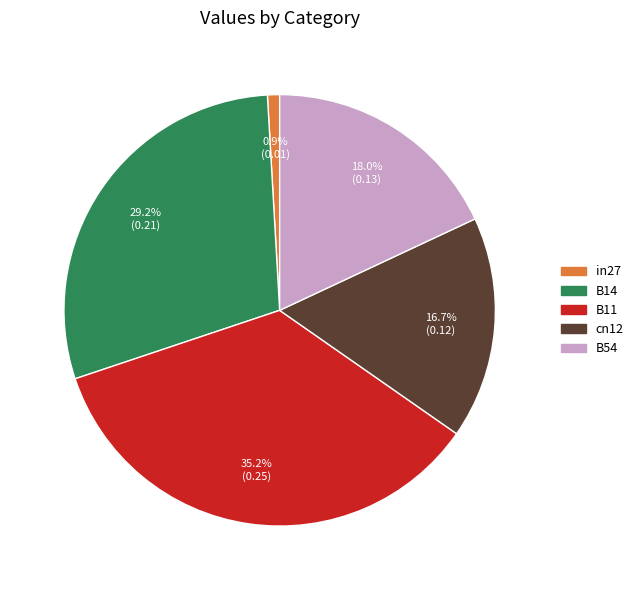

Which slice is the largest?

B11